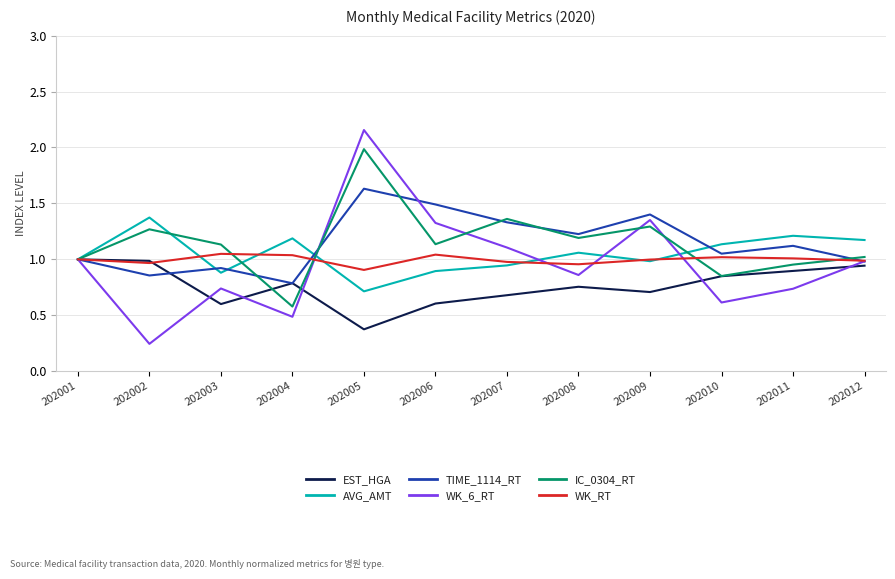

What is the spread (max minus min) of values at 202003?

0.5